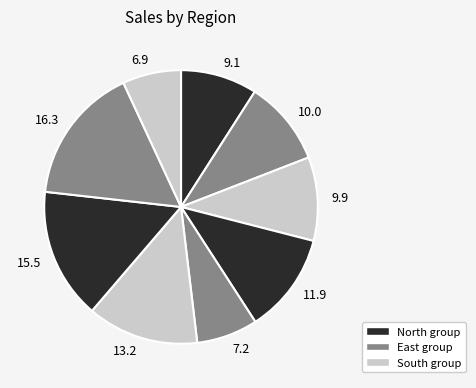

Count the number of slices in the pie.

9